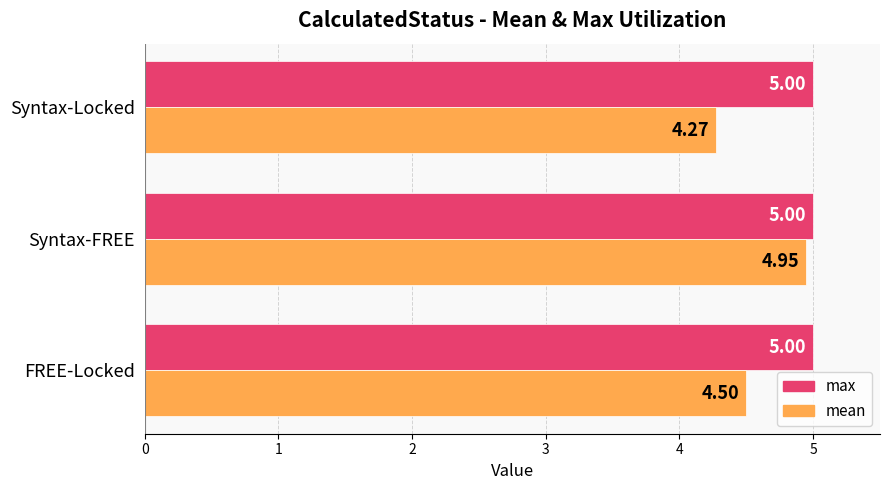

What is the average value of the mean series?

4.6